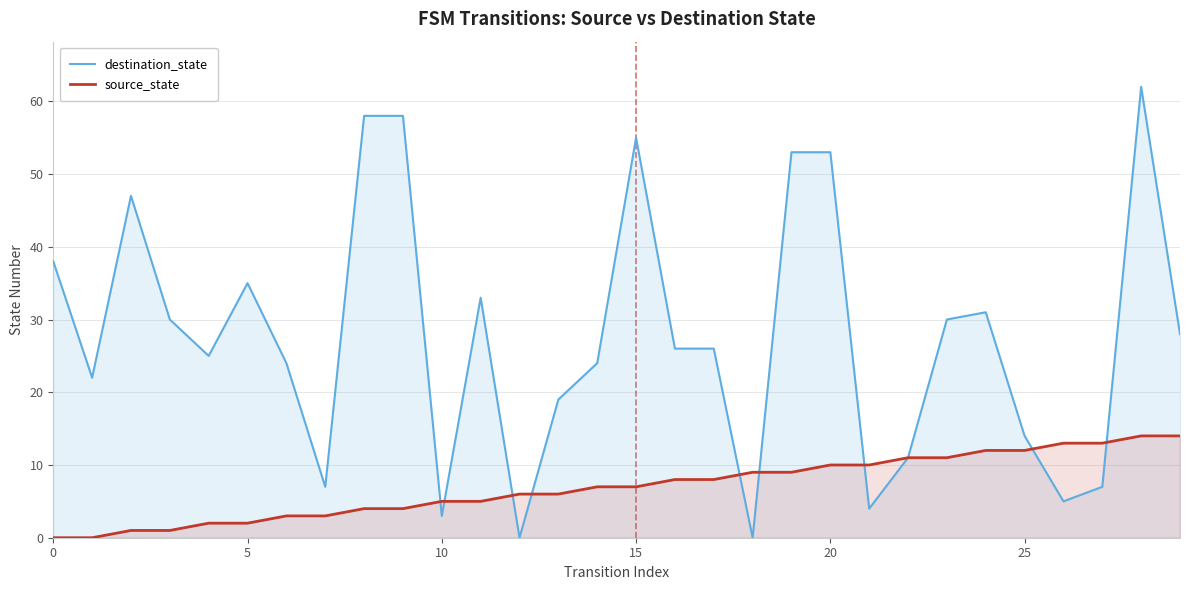

Between which two adjacent categories do destination_state and source_state first intersect?

9 and 10